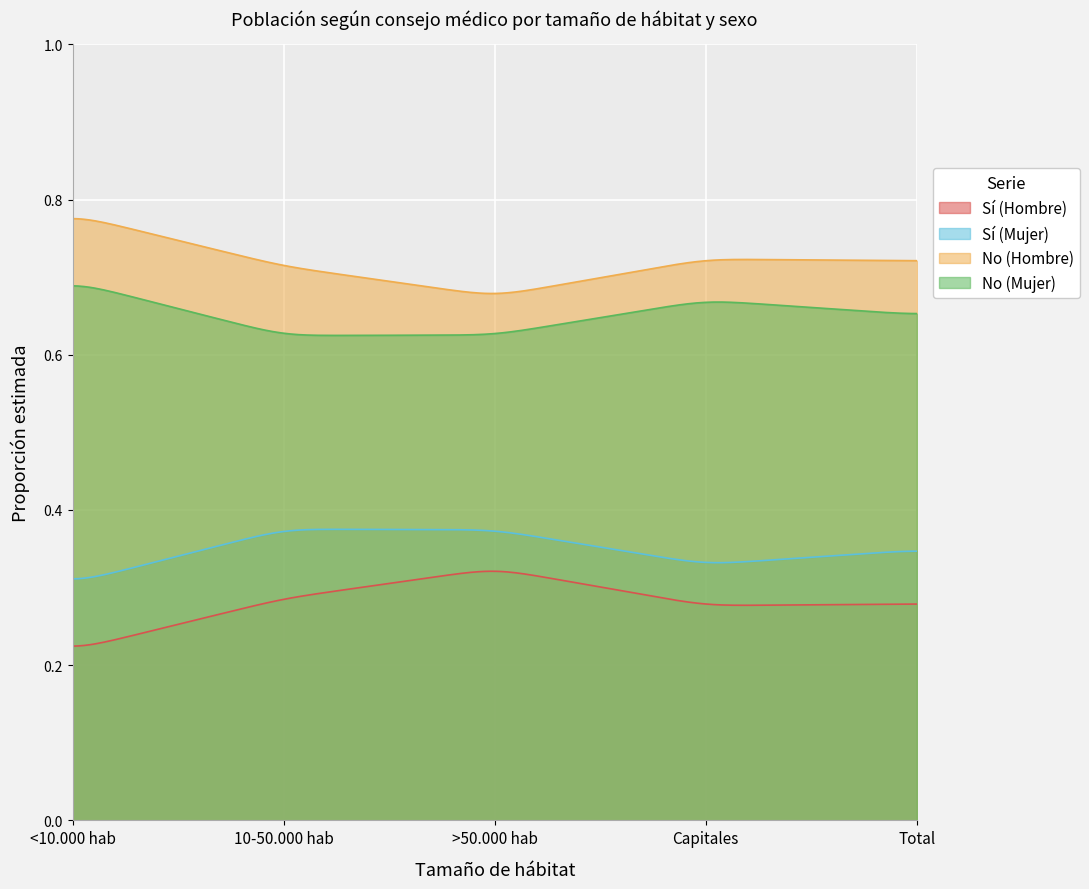

True or false: No (Mujer) and No (Hombre) cross at least once.

False